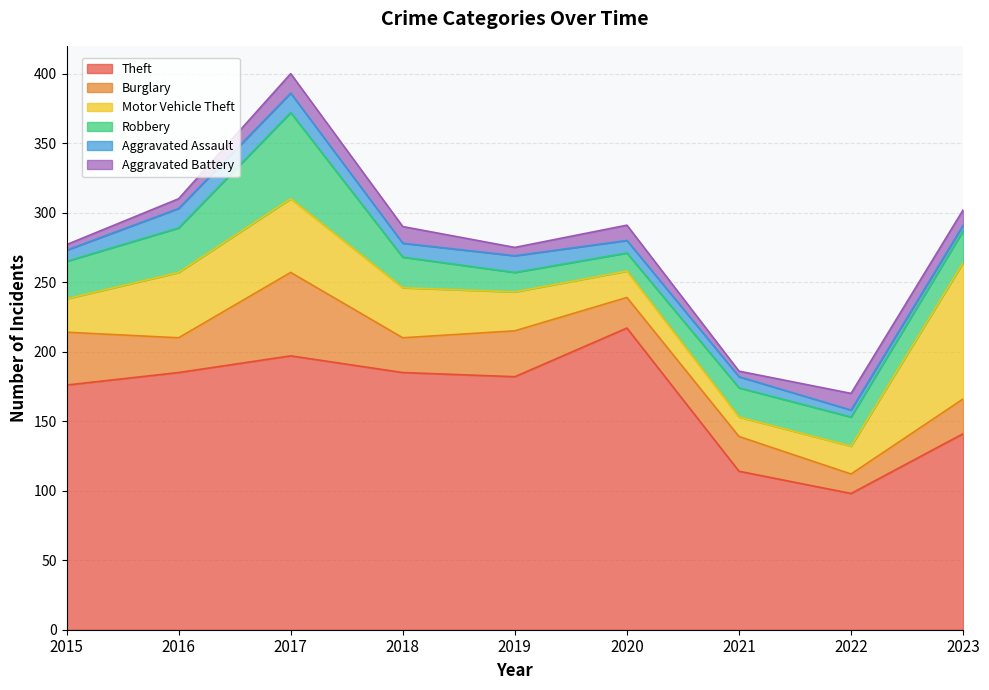

What is the difference between the maximum and minimum values in the Aggravated Battery series?

10